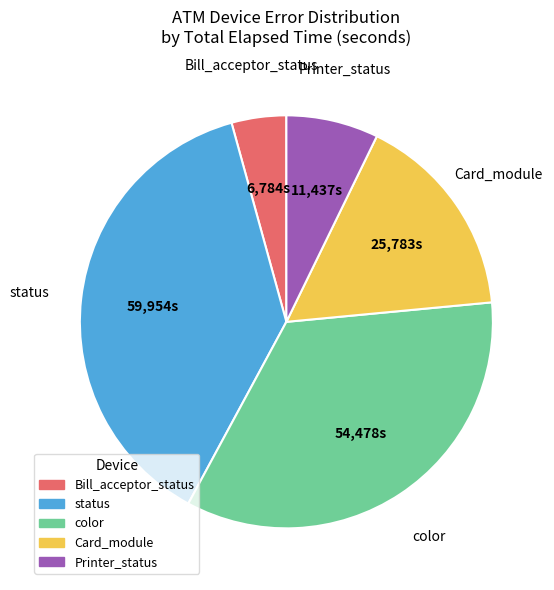

Is there a majority slice in this chart?

No